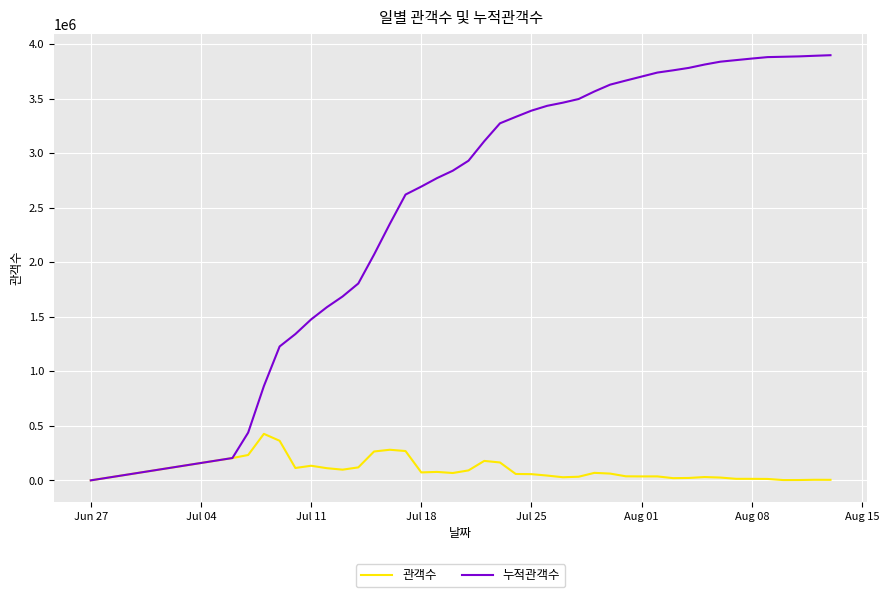

Rank the series by their average value, from highest to lowest.

누적관객수, 관객수